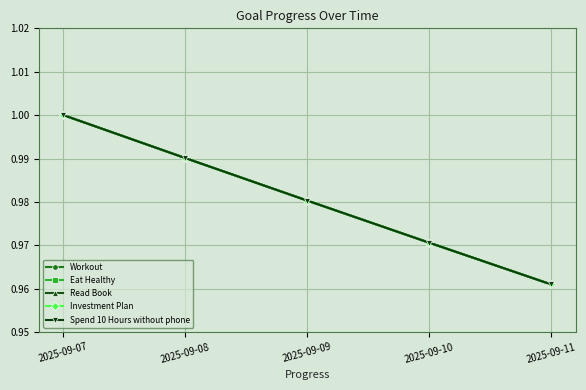

Is this an area chart (filled region under the line)?

No